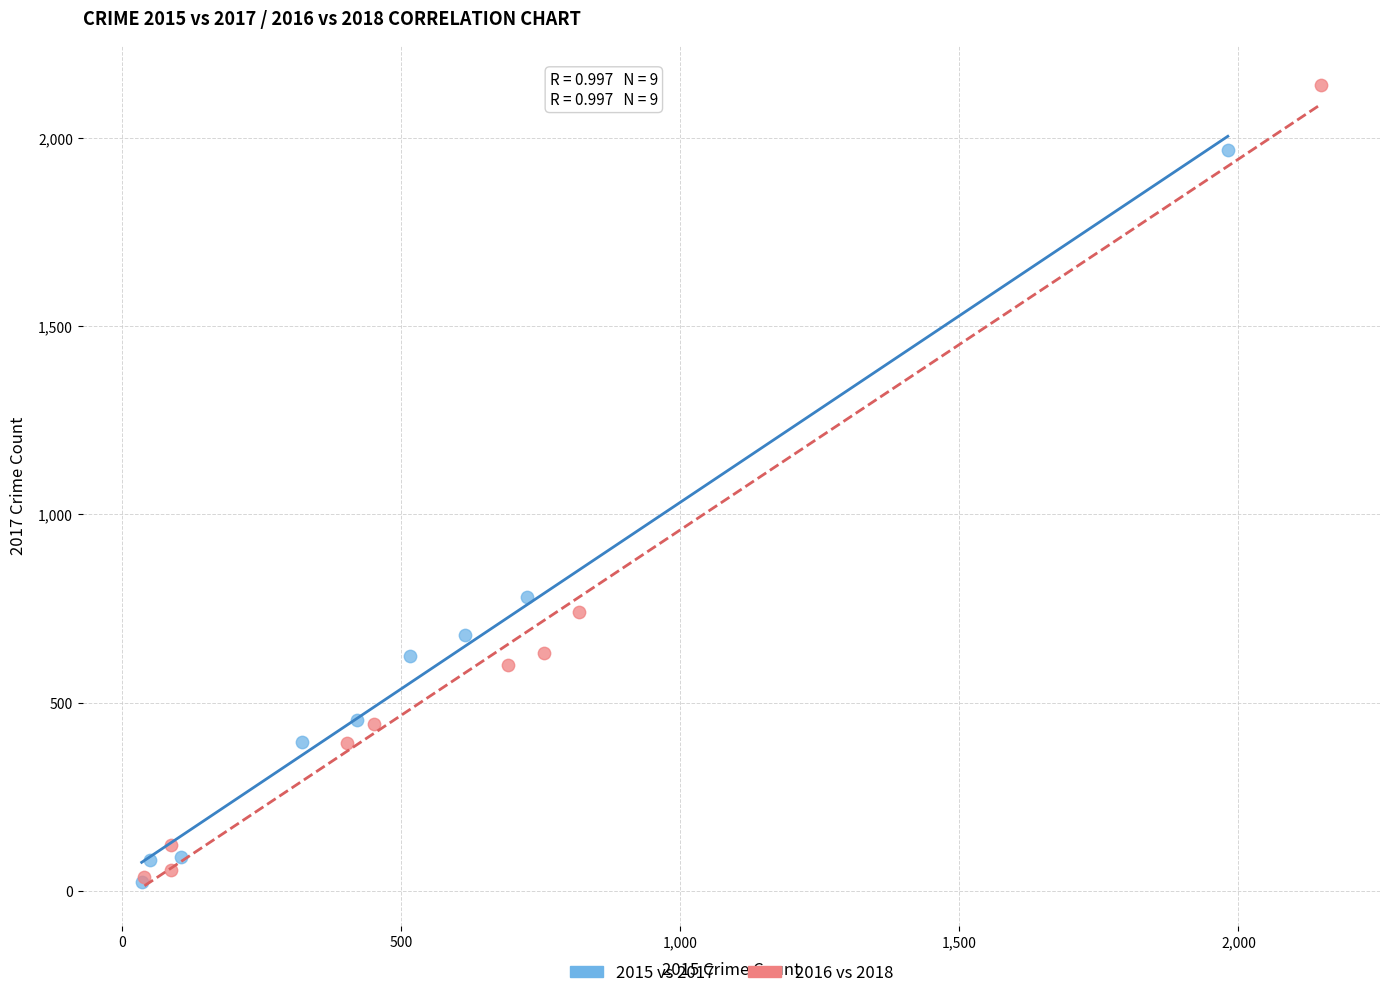

What are all the series names shown in the legend?

2015 vs 2017, 2016 vs 2018